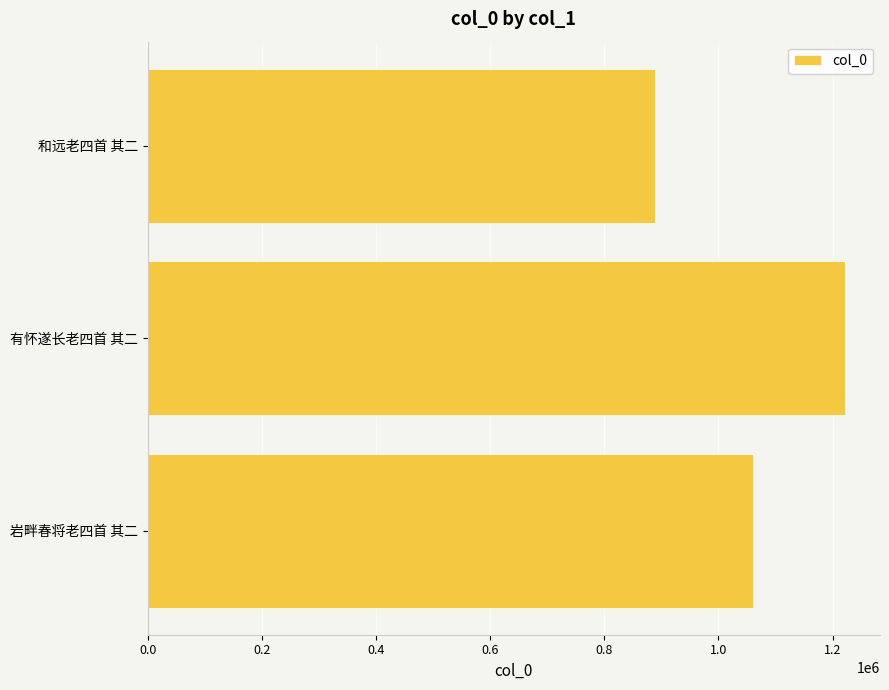

The value at 有怀遂长老四首 其二 is 1222087. True or false?

True